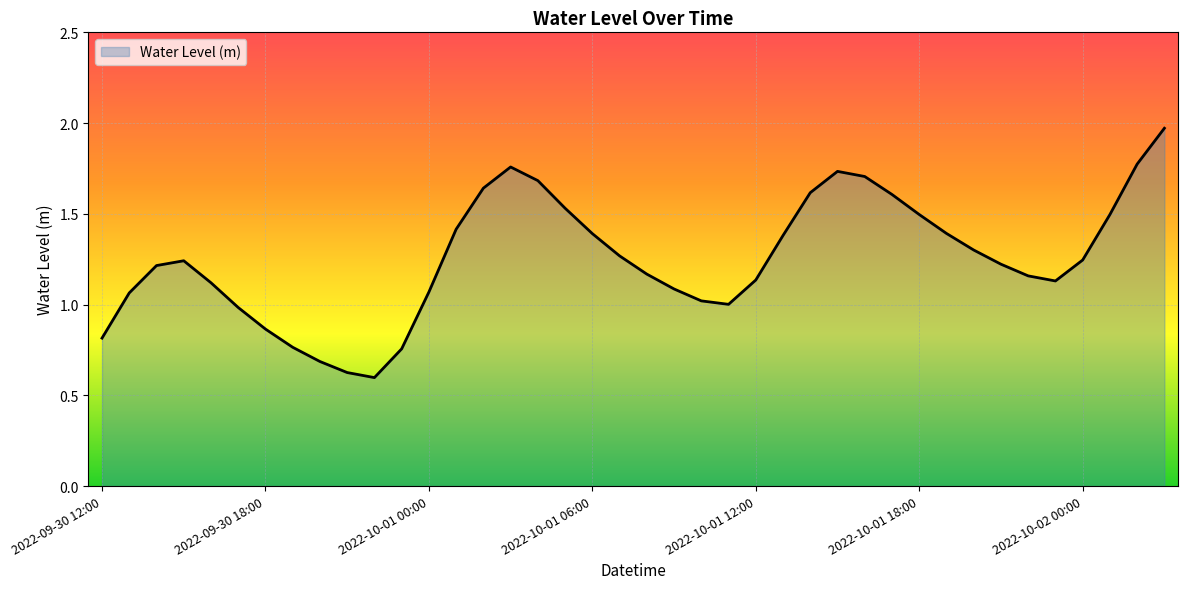

What is the difference between the maximum and minimum values?

1.4